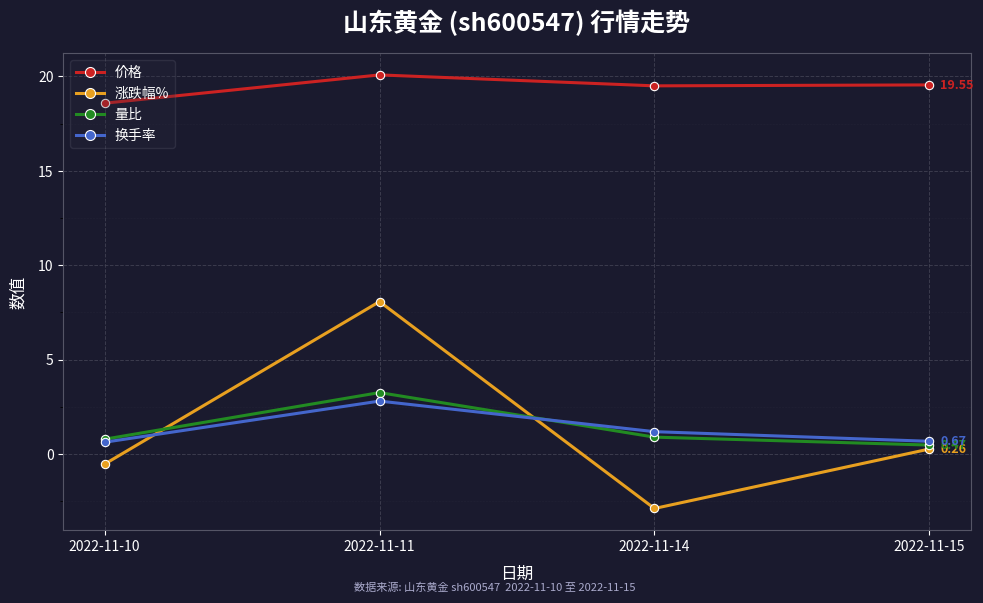

Count the number of categories in the chart.

4